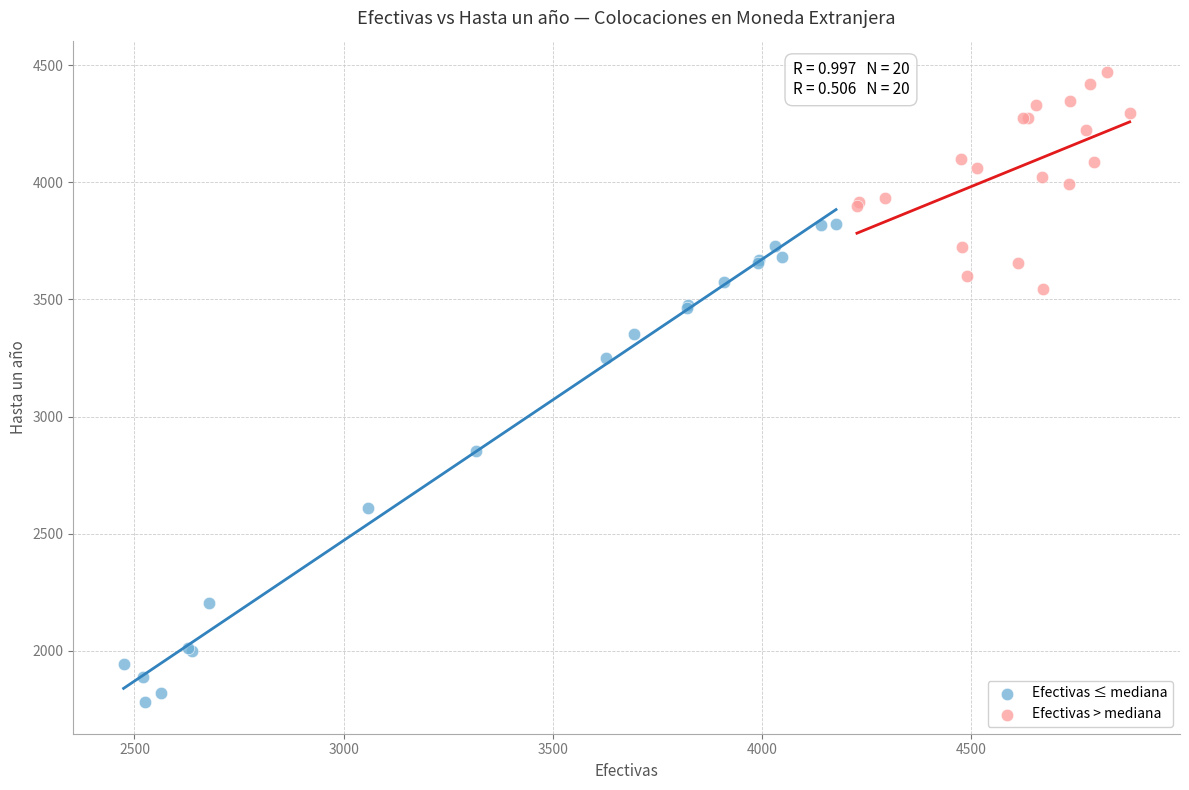

What are all the series names shown in the legend?

Efectivas ≤ mediana, Efectivas > mediana